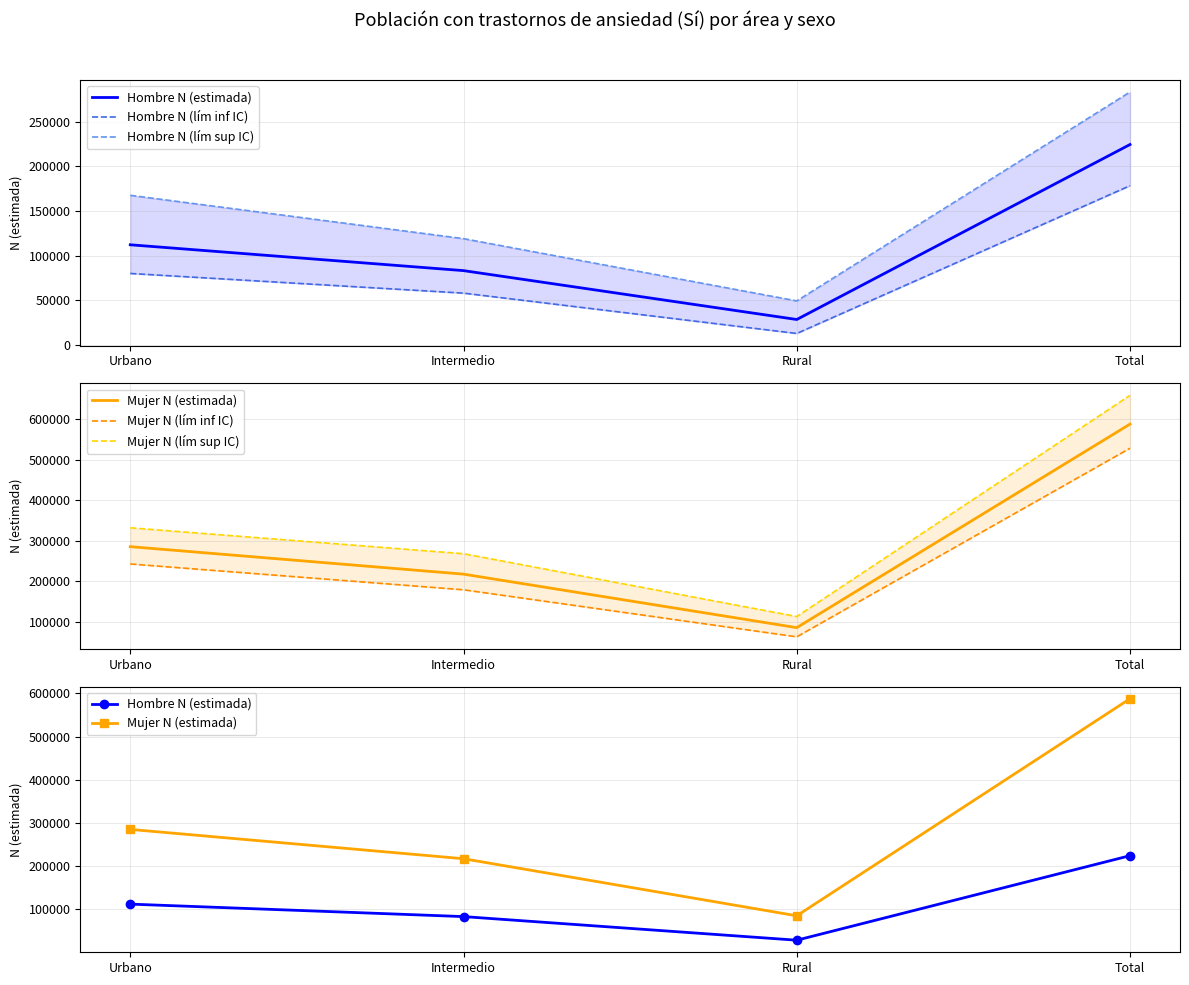

At which label does Mujer N (lím sup IC) first exceed 331725?

Total